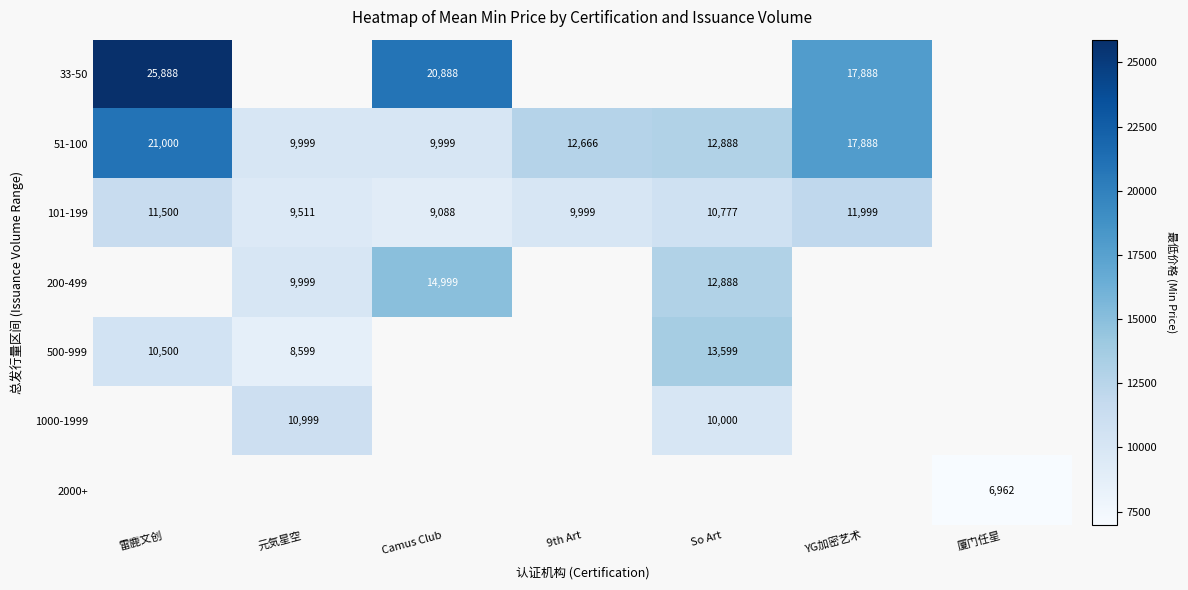

What is the difference between the 101-199 values at 元気星空 and 9th Art?

488